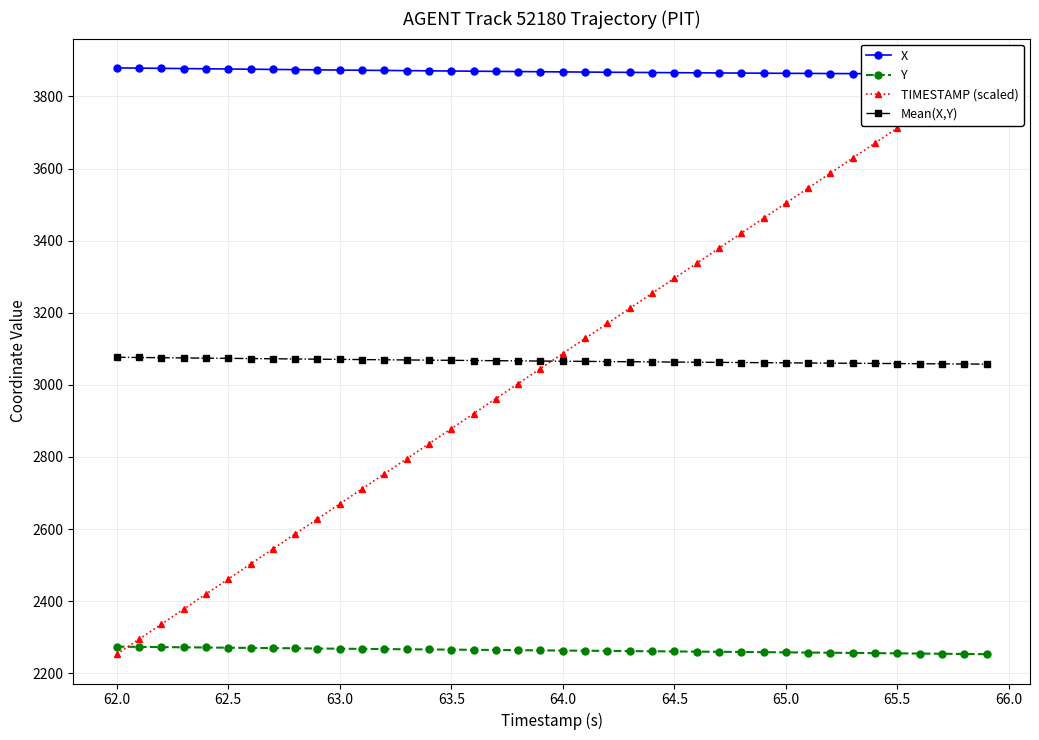

The value of Y at 63.0 is 1090.7. True or false?

False